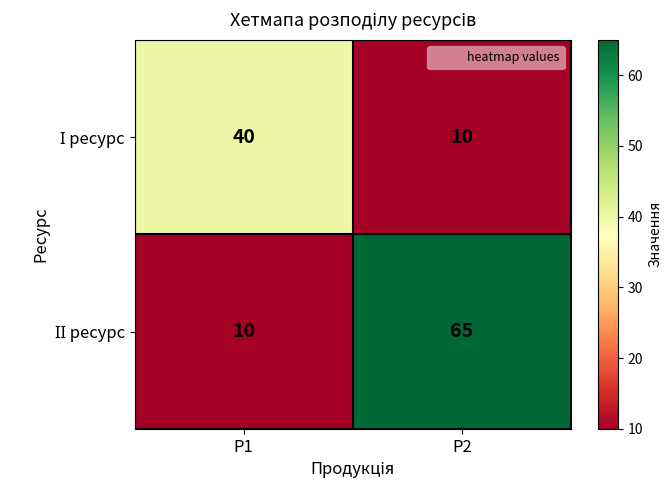

At which category does the chart reach its peak across all series?

P2